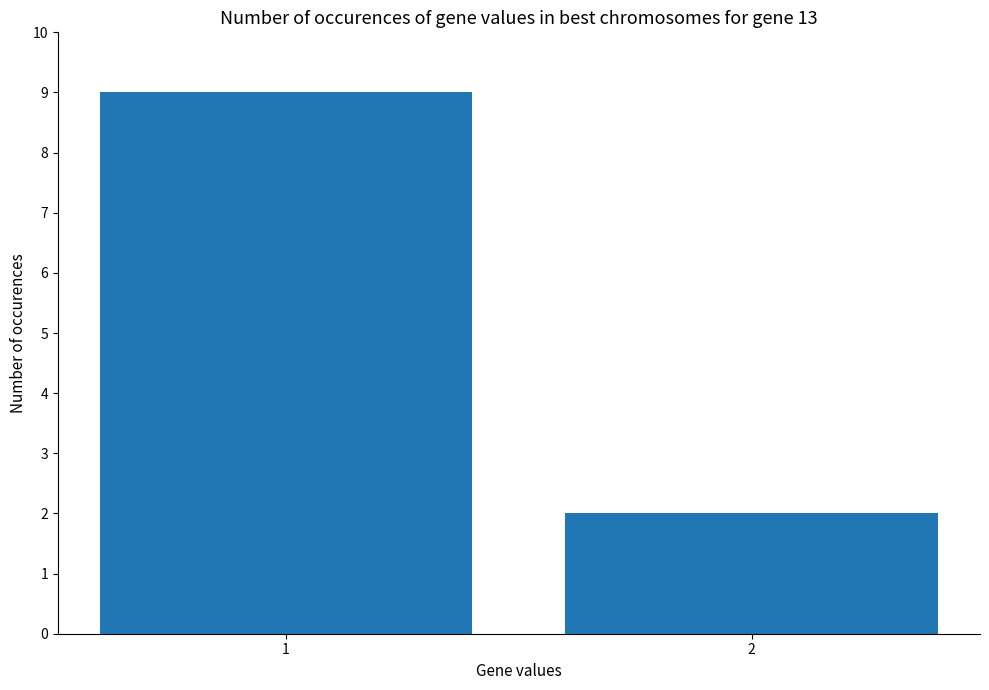

Does the chart contain any negative values?

No